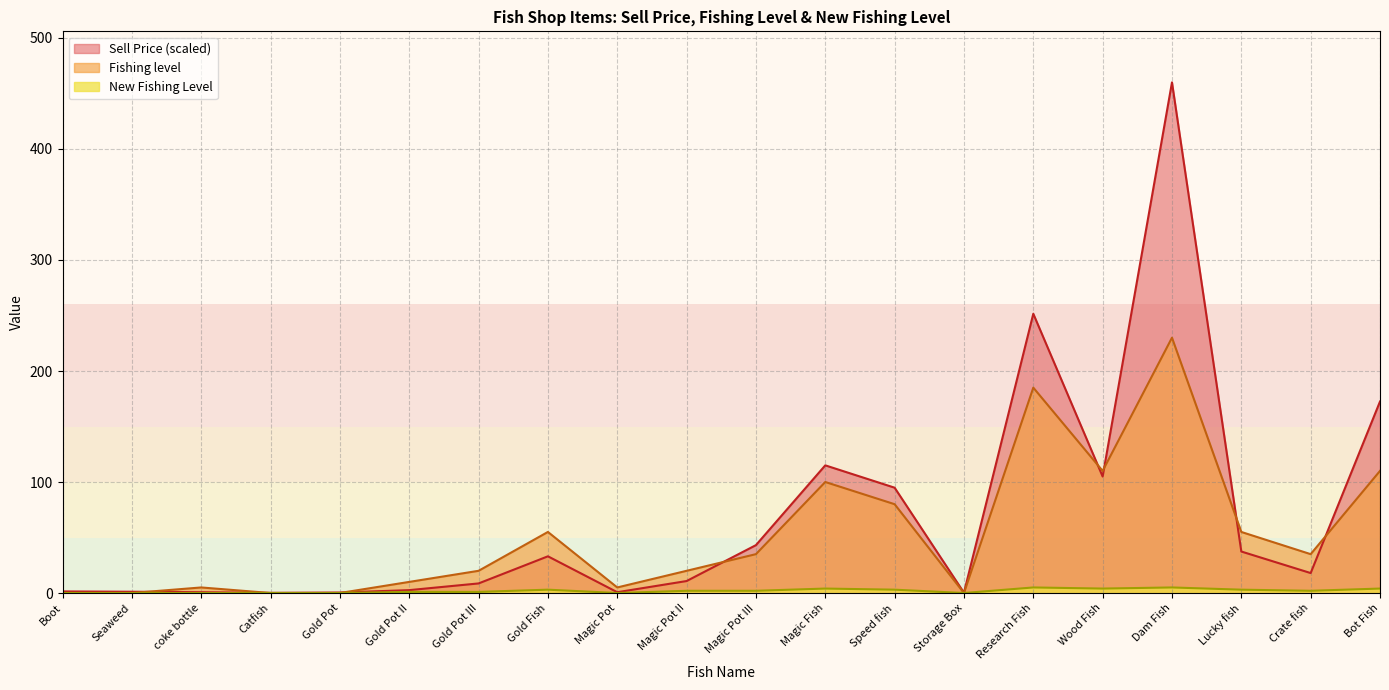

At which category does Sell Price reach its first local valley?

Catfish